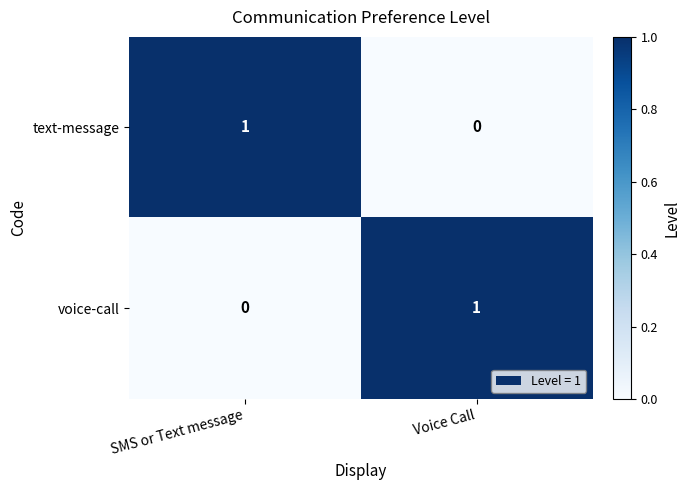

Reading left to right, extract all data points from this chart.

text-message: SMS or Text message=1	Voice Call=0
voice-call: SMS or Text message=0	Voice Call=1